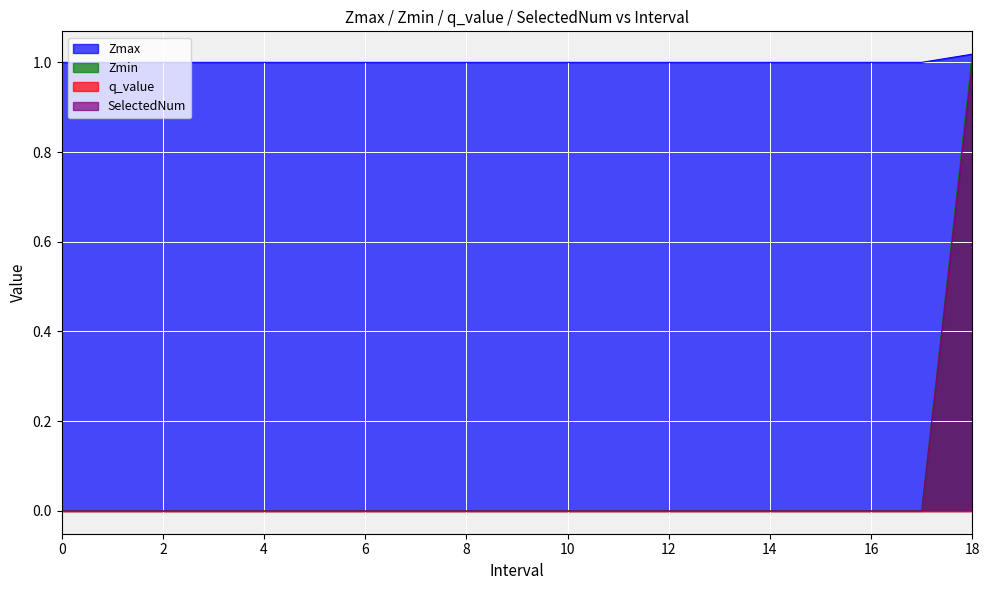

At which label does Zmax reach its peak?

18